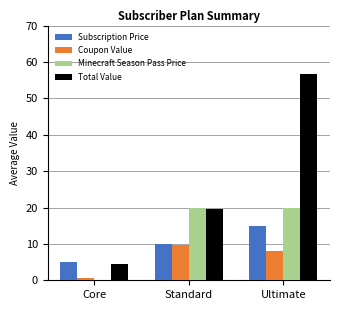

Which series has the largest total across all categories?

Total Value